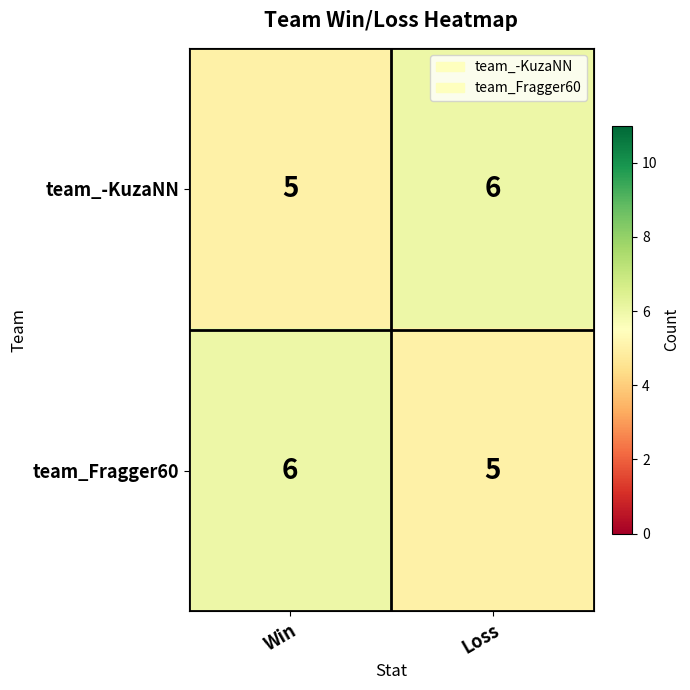

True or false: team_Fragger60 has a value of 6 at Win.

True